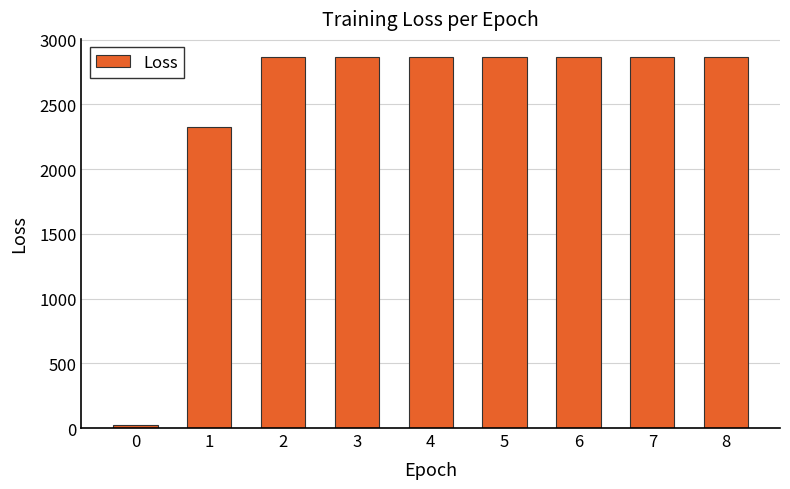

Where does the data first go above 2863?

3